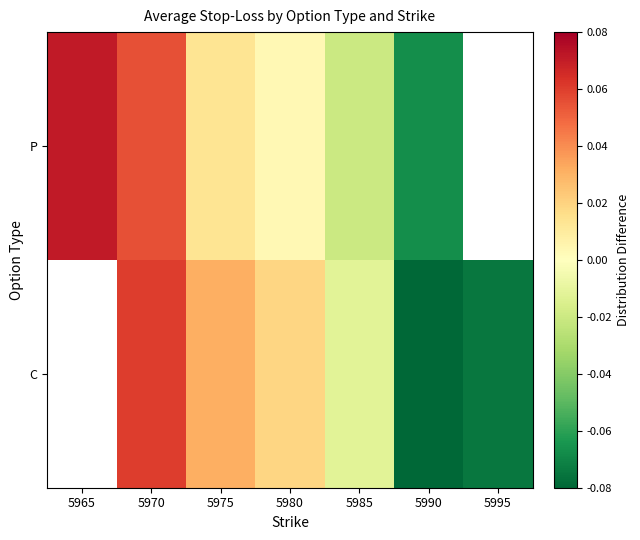

Between 5985 and 5990, which is larger?

5985